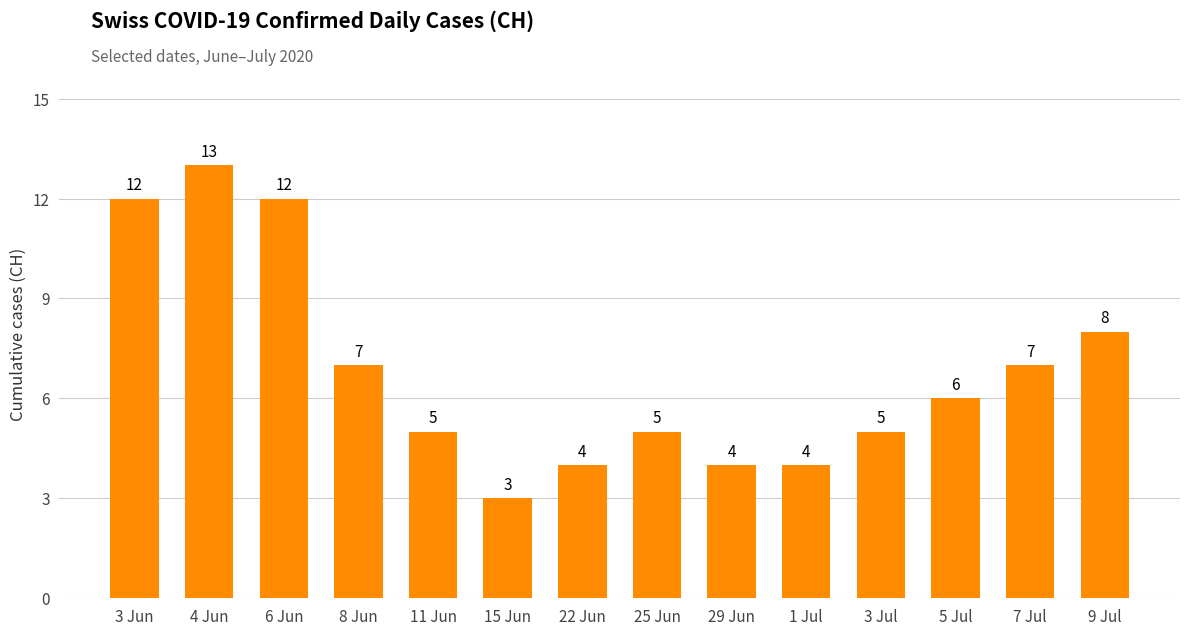

What is the difference between the second highest and second lowest values?

8